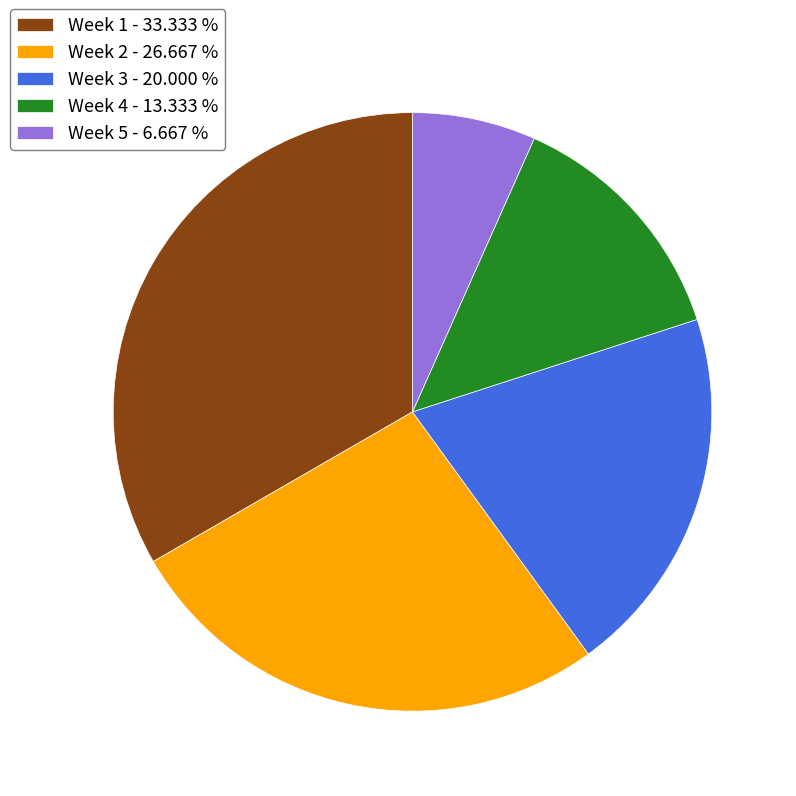

What is the ratio of the value at Week 1 - 33.333 % to the value at Week 2 - 26.667 %?

1.3